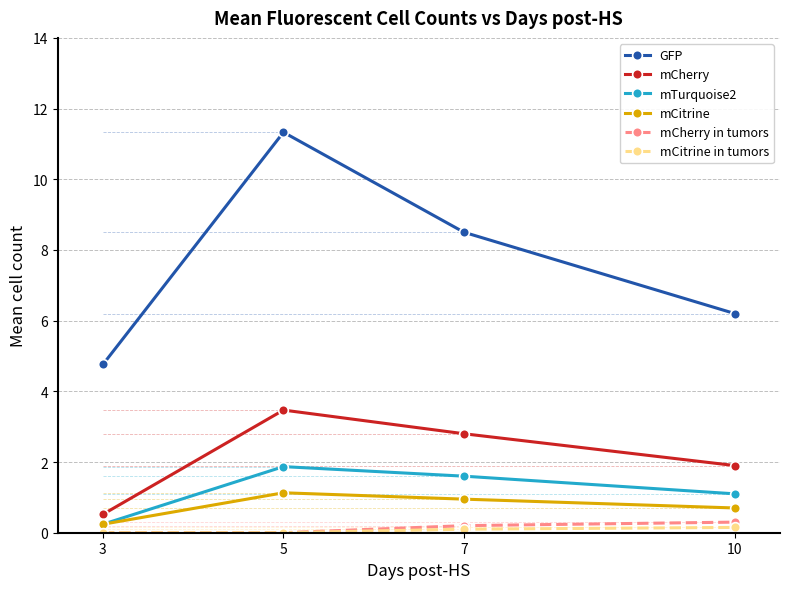

What is the value of the mCherry in tumors point at the 3rd from the left?

0.2